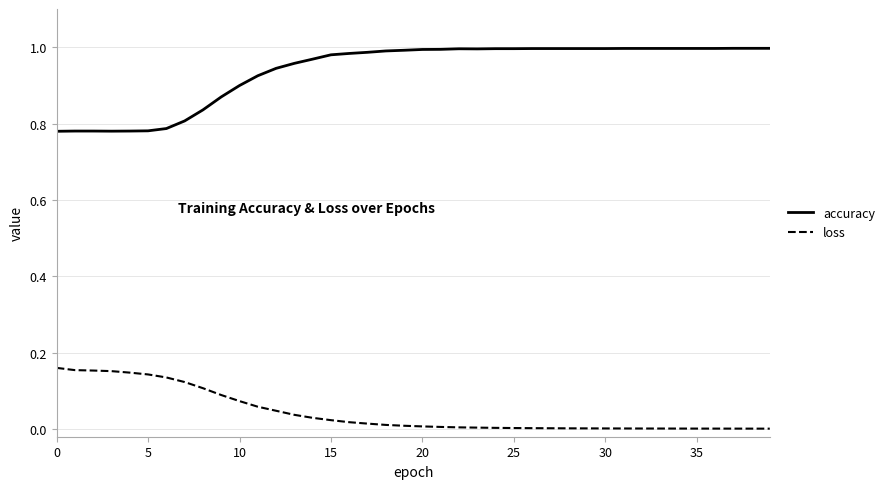

Which series has the widest spread of values?

accuracy